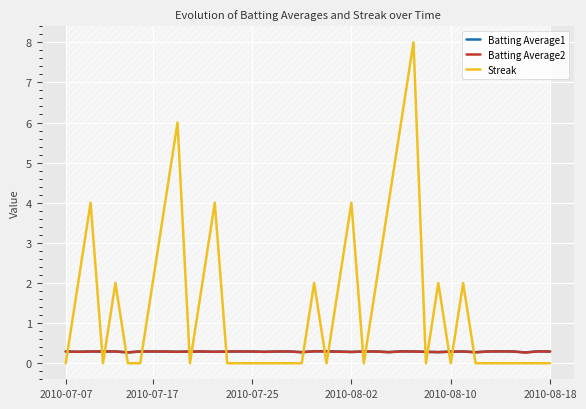

Which series has the widest spread of values?

Streak